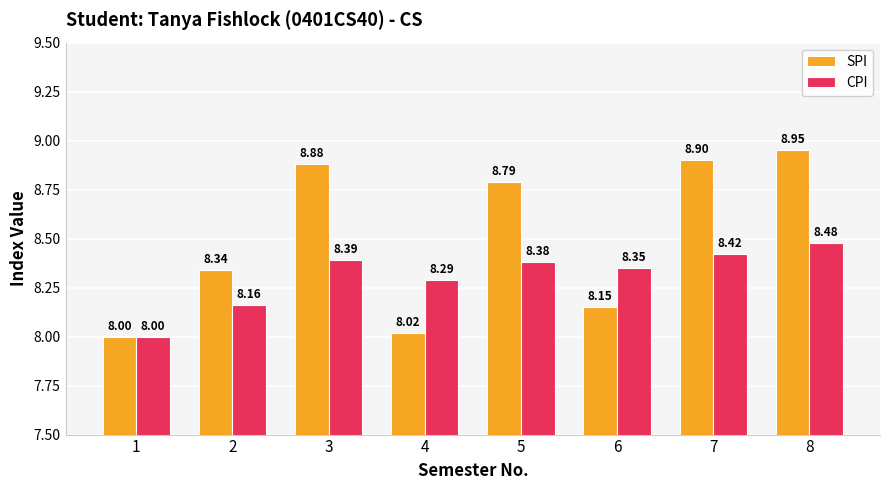

Which series has the largest total across all categories?

SPI